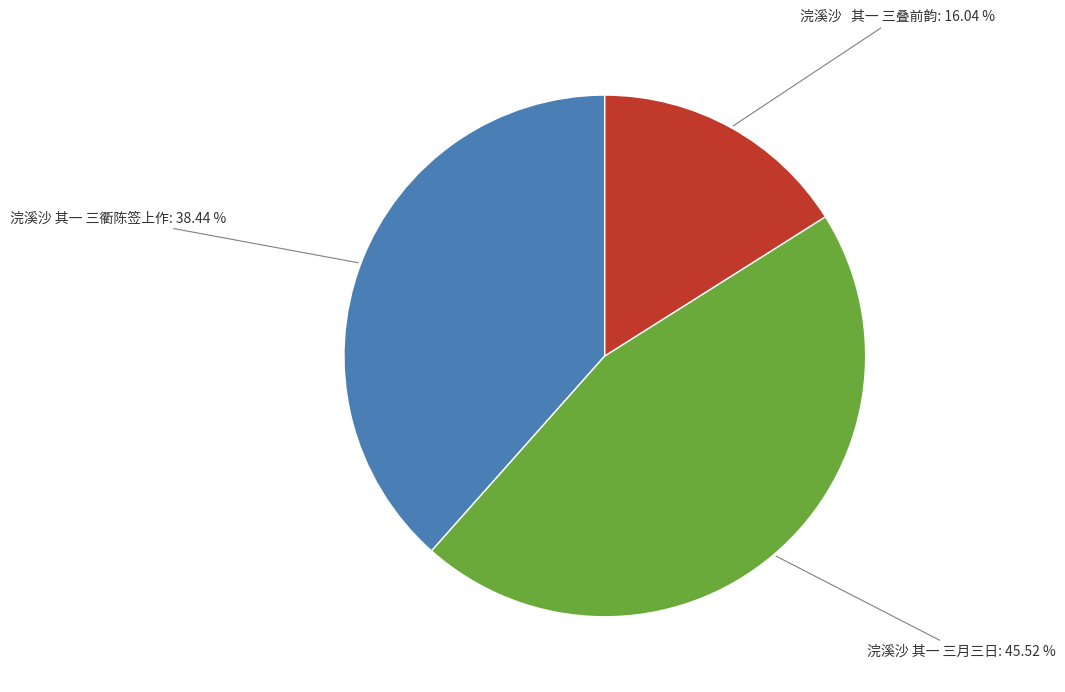

Does 浣溪沙 其一 三衢陈签上作 represent more than half of the total?

No